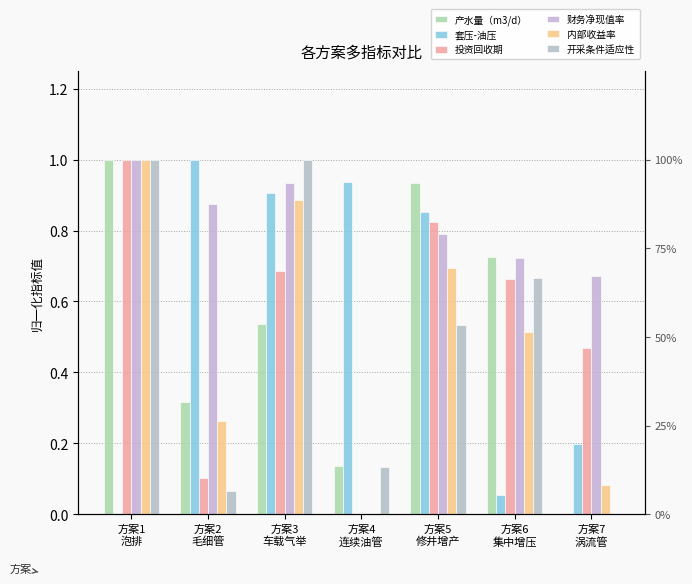

Rank the series by their maximum value, from lowest to highest.

产水量（m3/d）, 套压-油压, 投资回收期, 财务净现值率, 内部收益率, 开采条件适应性